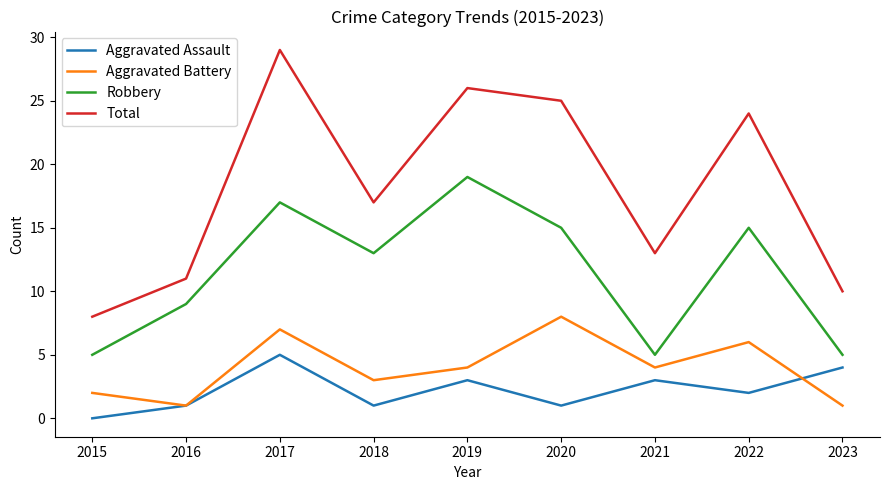

How many Robbery values are between 5 and 15?

7